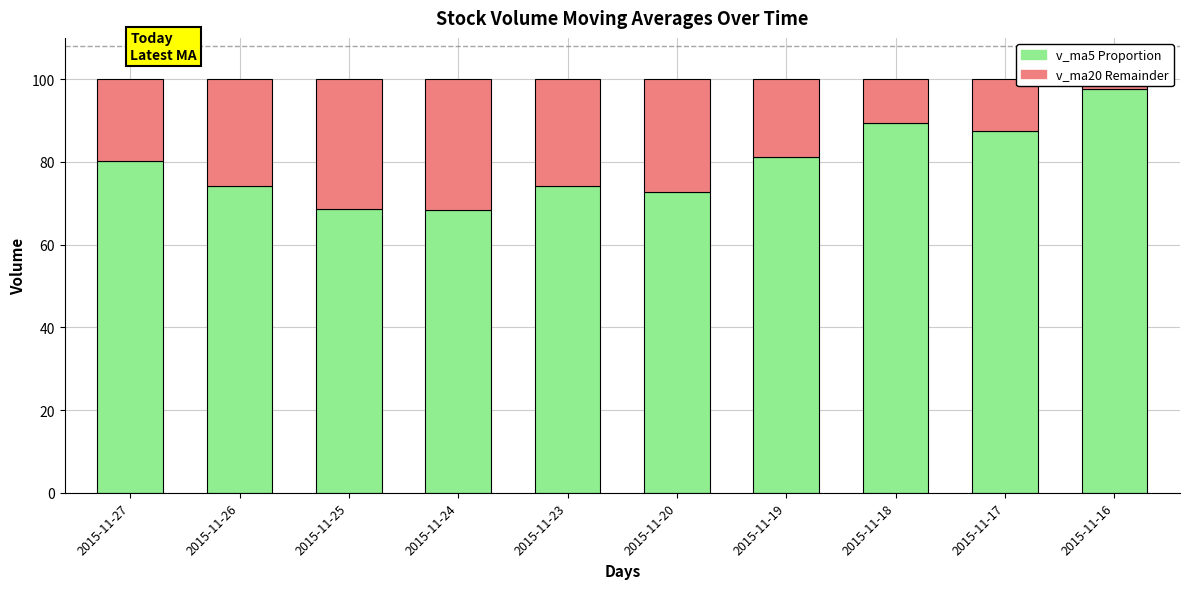

Reading left to right, what are all the values shown in this chart?

v_ma5 (lower): 2015-11-27=80.1	2015-11-26=74.1	2015-11-25=68.6	2015-11-24=68.4	2015-11-23=74.1	2015-11-20=72.8	2015-11-19=81.1	2015-11-18=89.3	2015-11-17=87.5	2015-11-16=97.6
v_ma20 (upper): 2015-11-27=19.9	2015-11-26=25.9	2015-11-25=31.4	2015-11-24=31.6	2015-11-23=25.9	2015-11-20=27.2	2015-11-19=18.9	2015-11-18=10.7	2015-11-17=12.5	2015-11-16=2.4